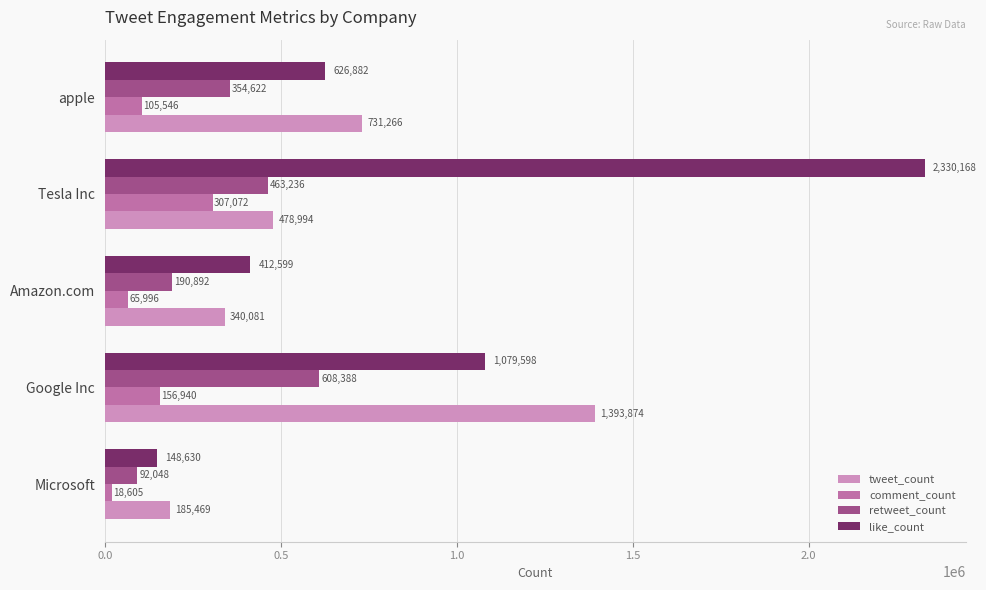

Read the retweet_count value at apple.

354622